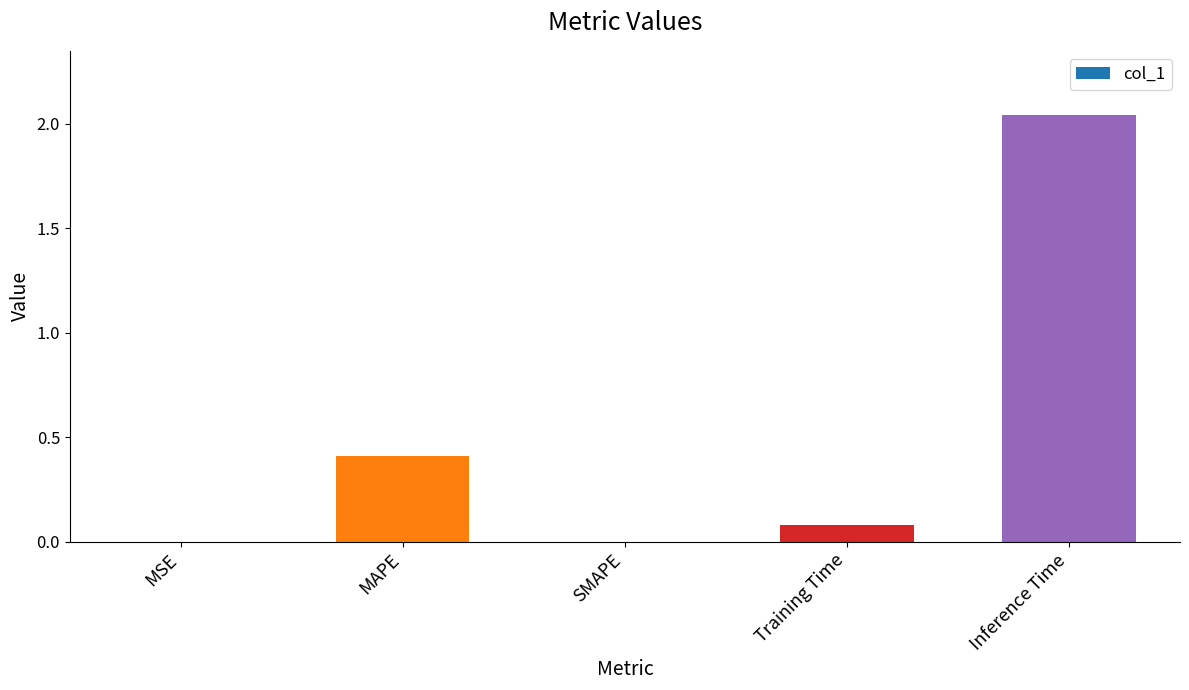

The value at MAPE is 0.4. True or false?

True